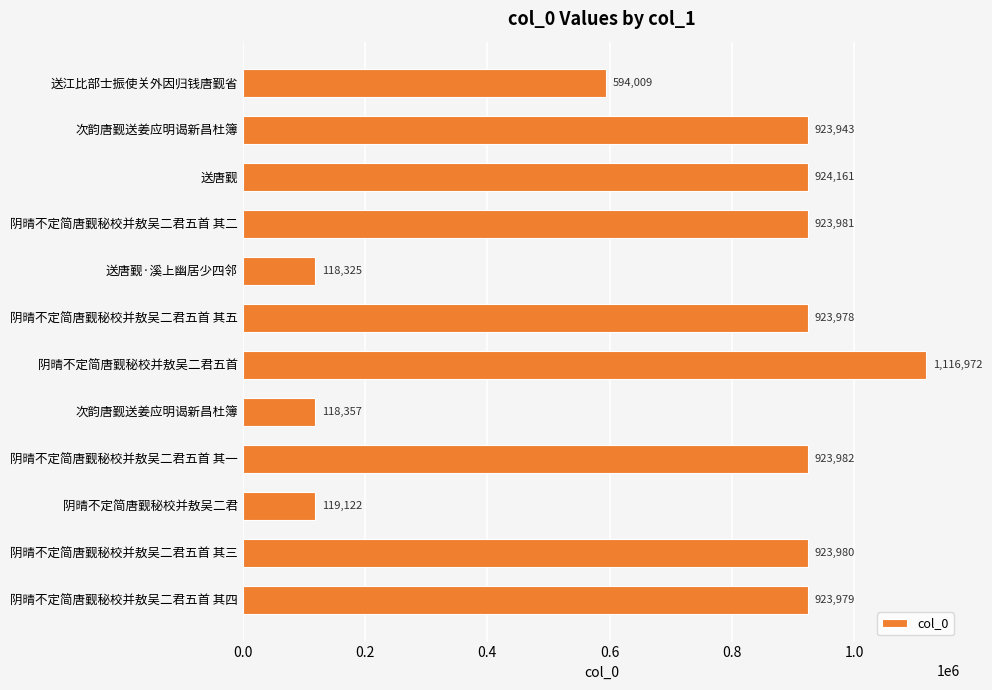

How many data points does each series have?

12